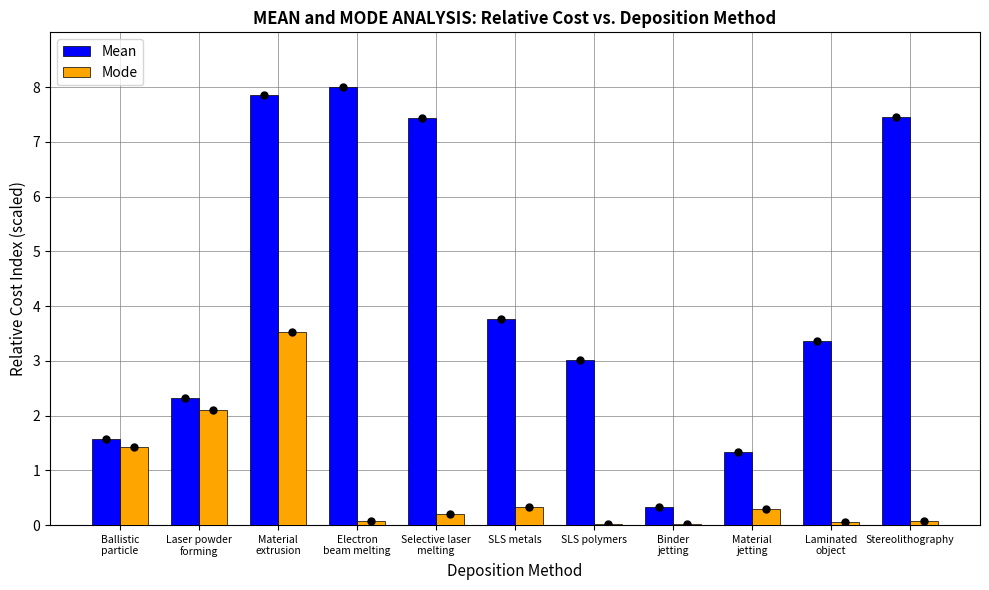

Which series has the largest total across all categories?

Mean